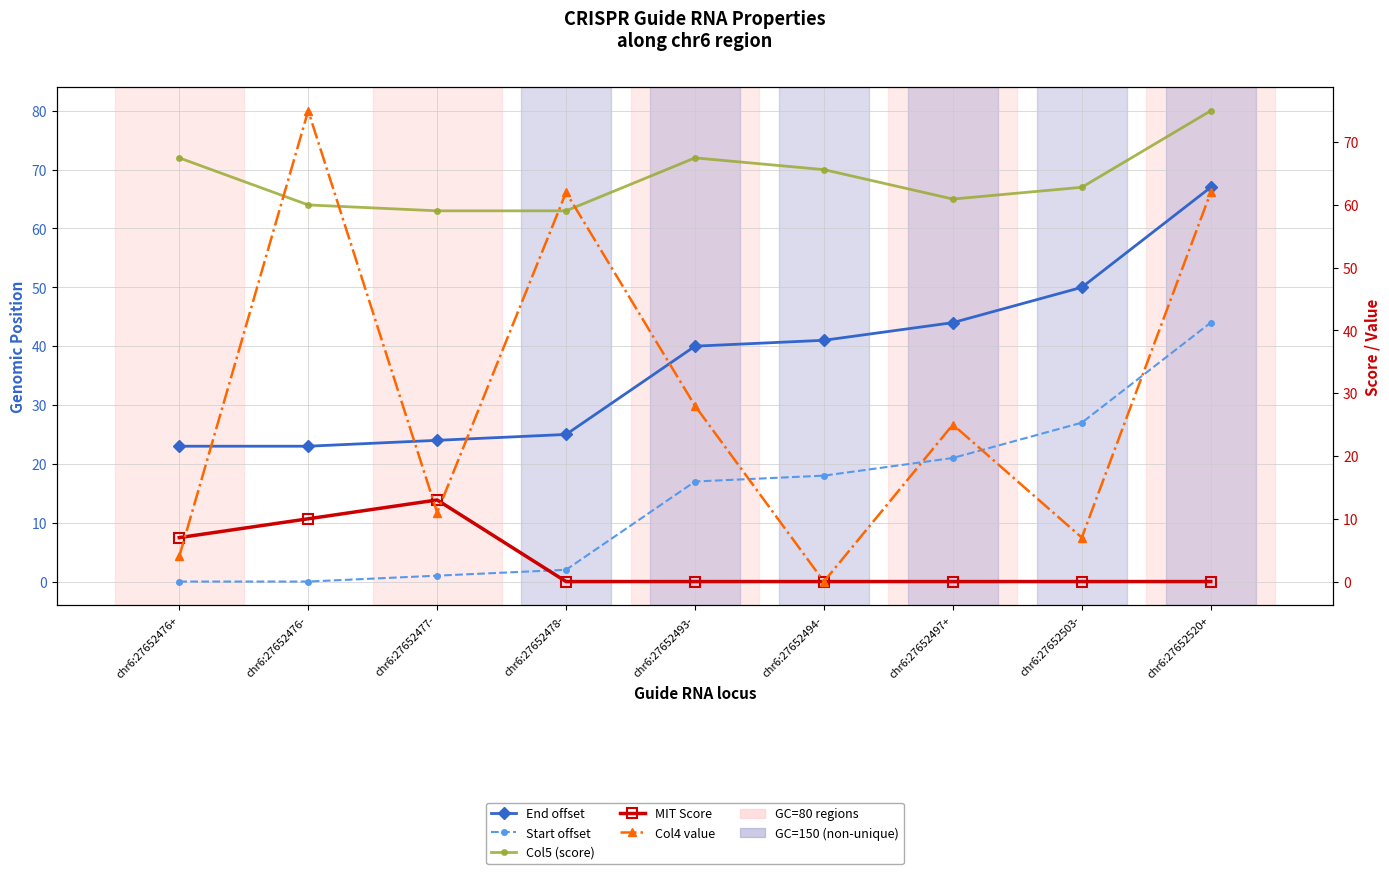

What position from the left is chr6:27652478-?

4